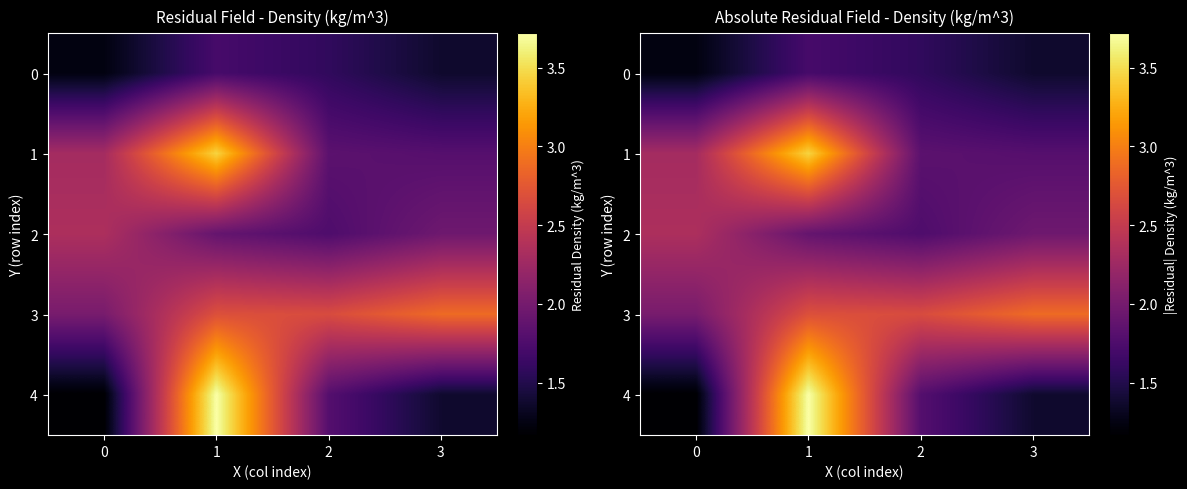

At which label does 1 reach its peak?

1